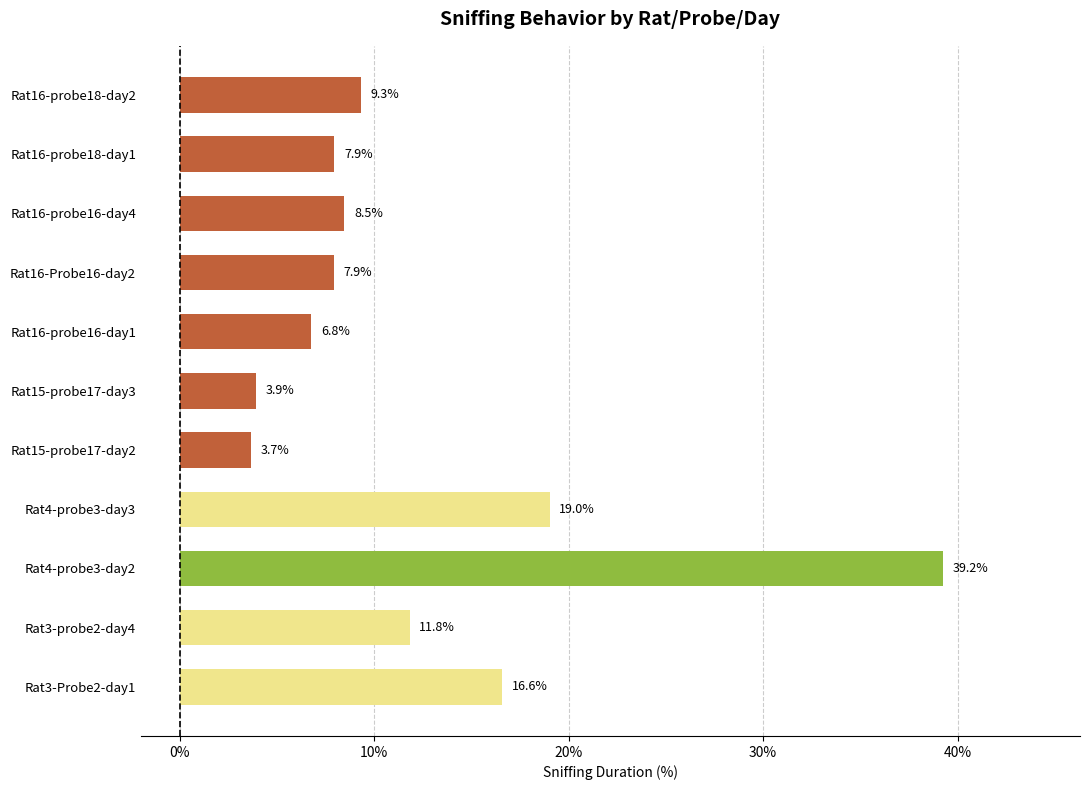

Are the bars horizontal?

Yes